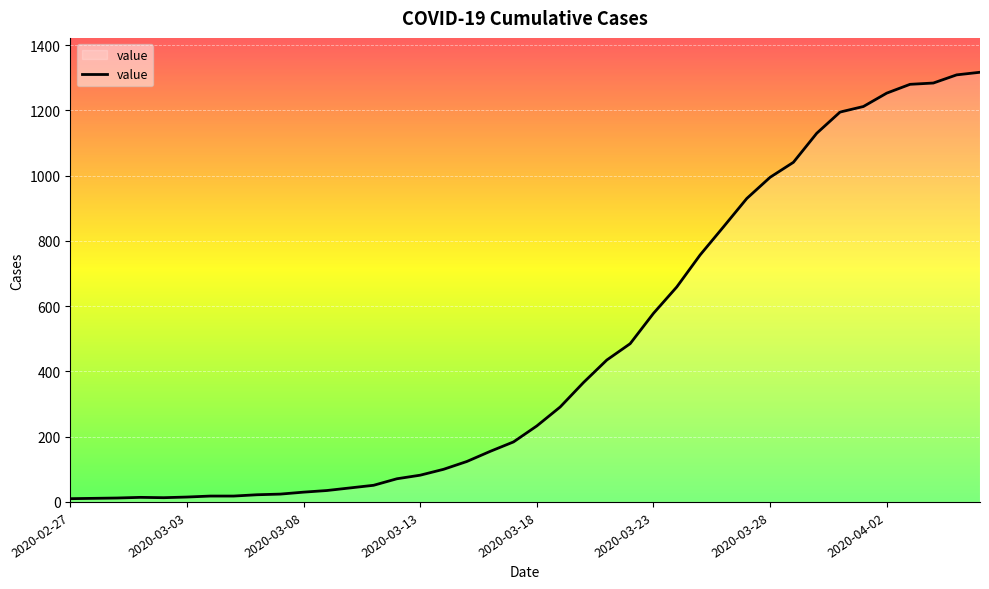

What is the difference between the maximum and minimum values?

1307